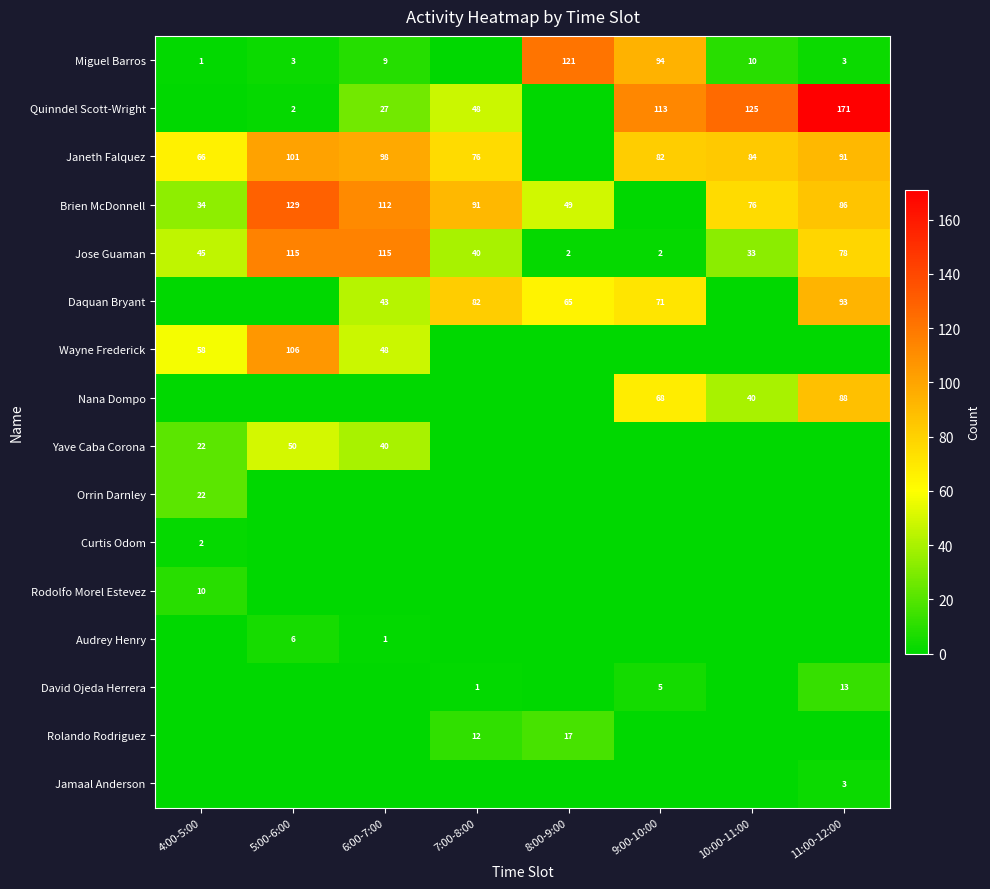

The Yave Caba Corona series shows 12 at 4:00-5:00. True or false?

False